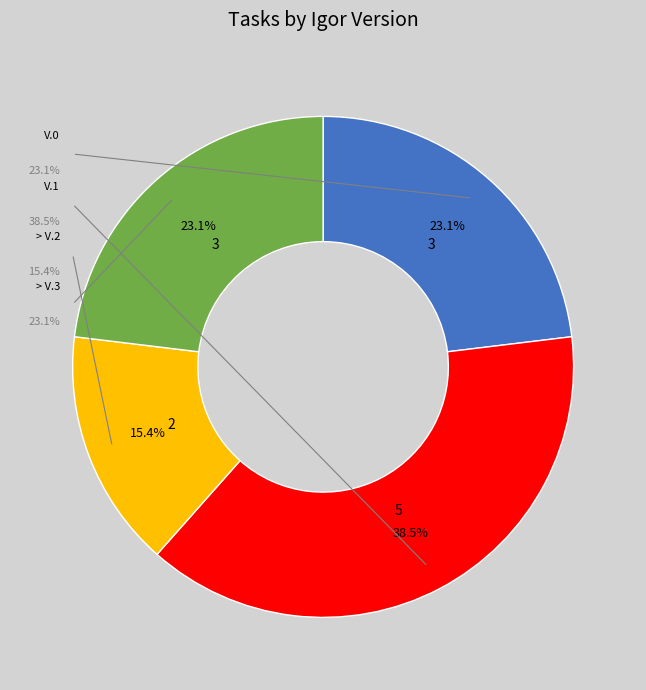

Which slice is the largest?

V.1